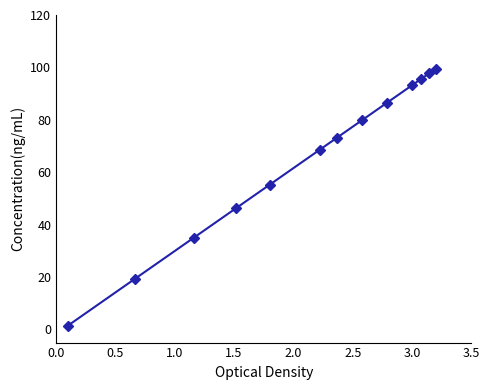

How many lines are shown in the chart?

1